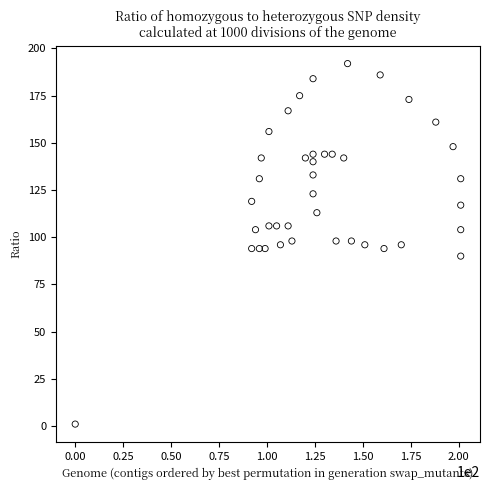

What is the range of Y values (max minus min)?

191